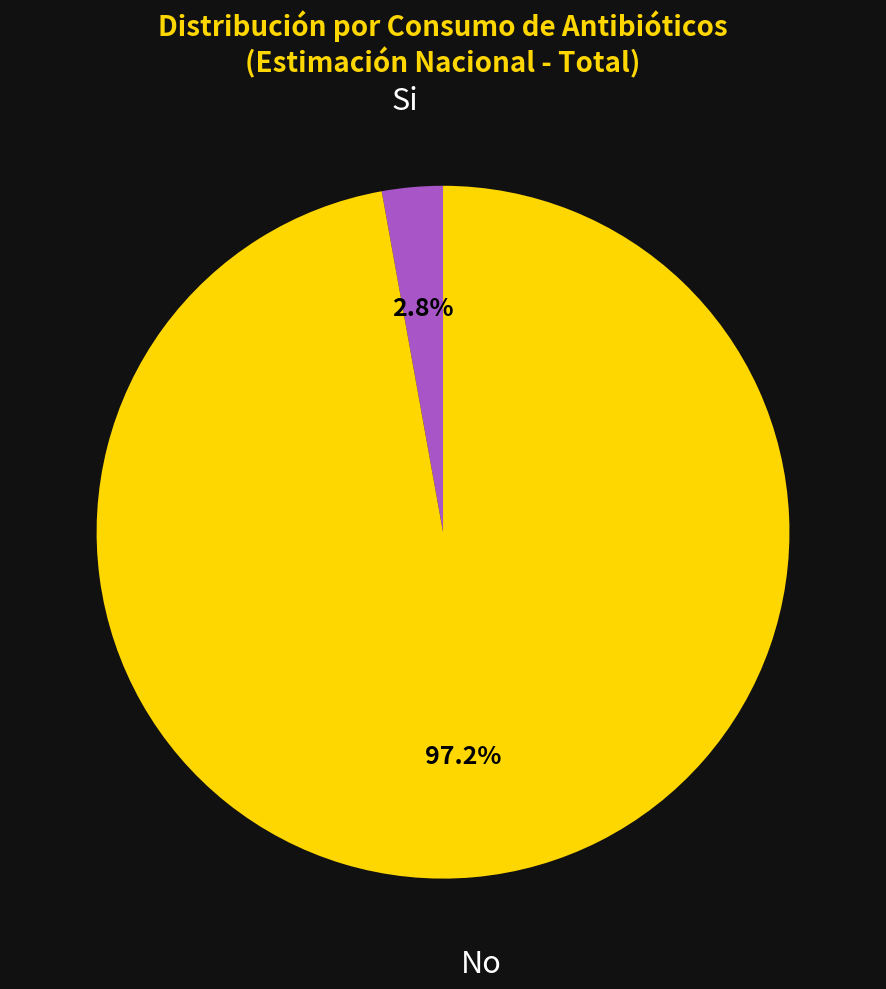

Does Si represent more than half of the total?

No